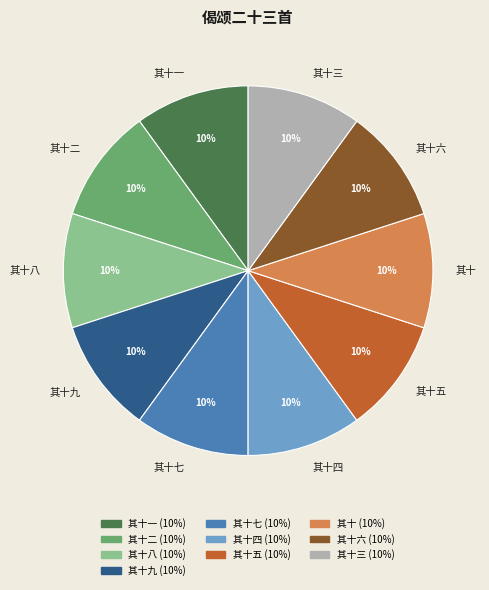

To the nearest percent, what is the average slice percentage?

10%